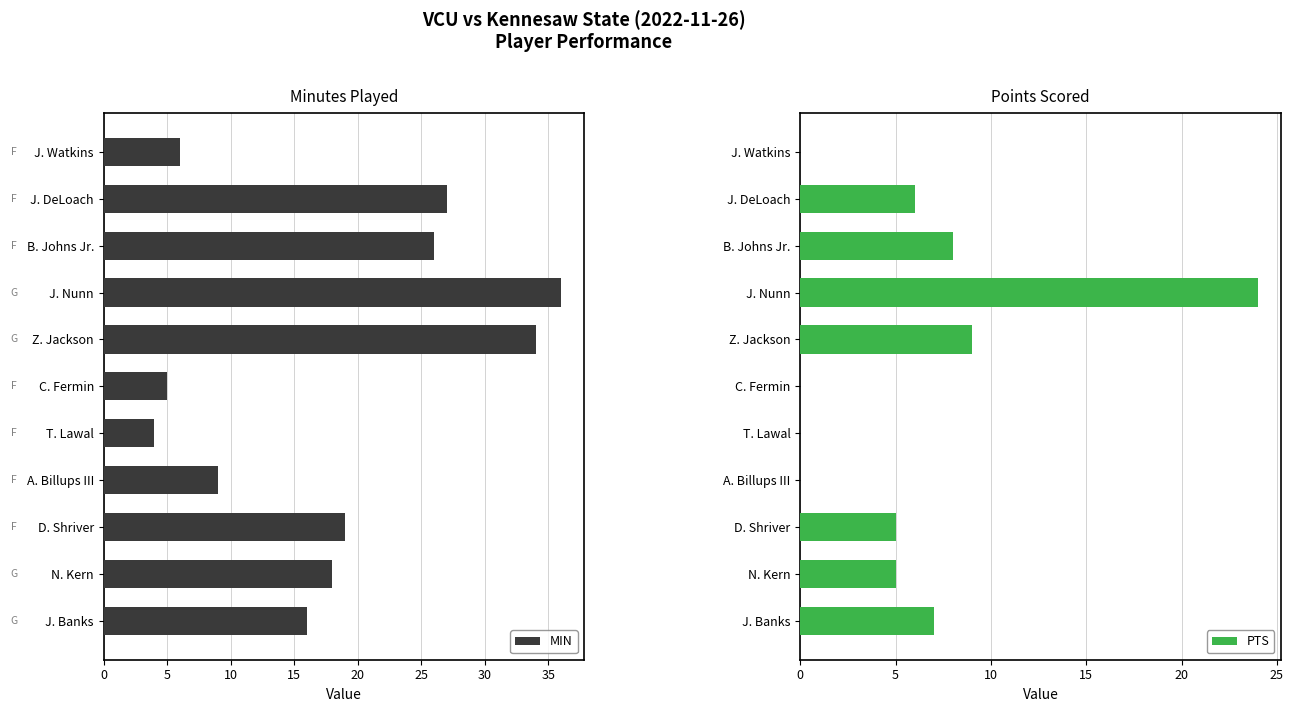

What is the sum of all MIN values?

200